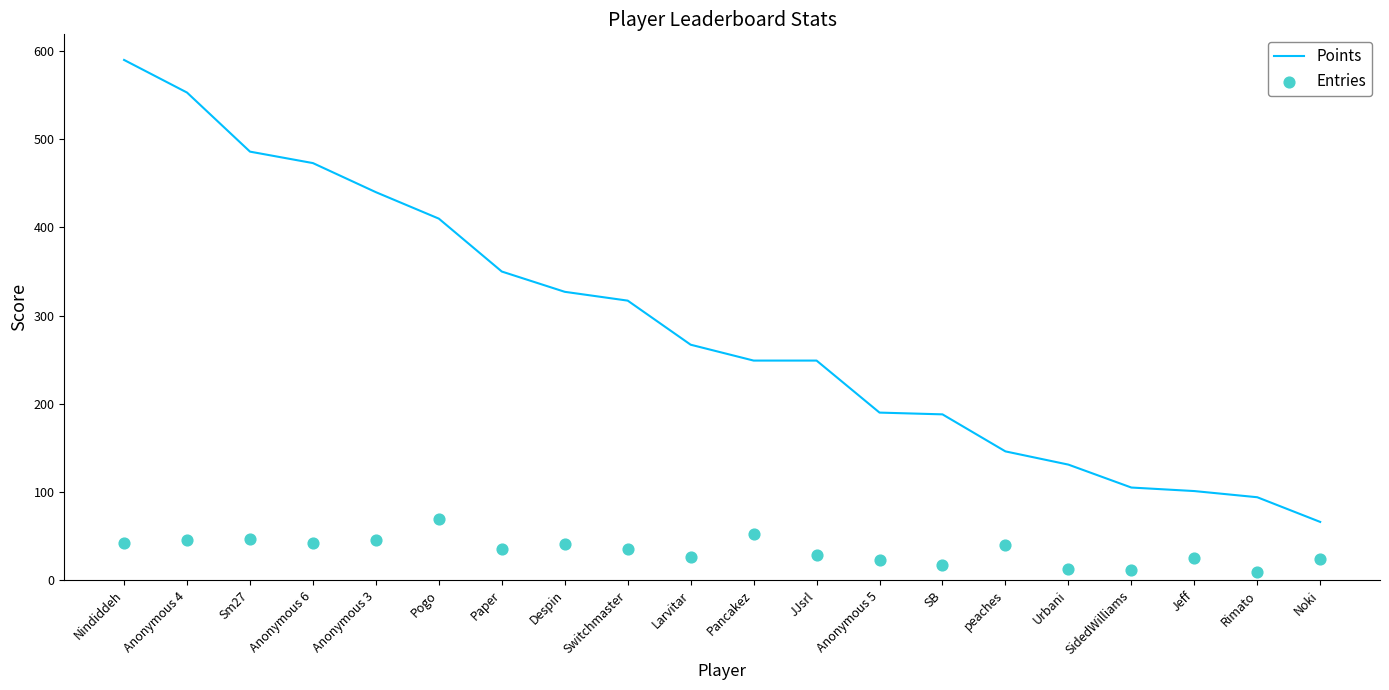

At which category is the sum across all series the highest?

Nindiddeh